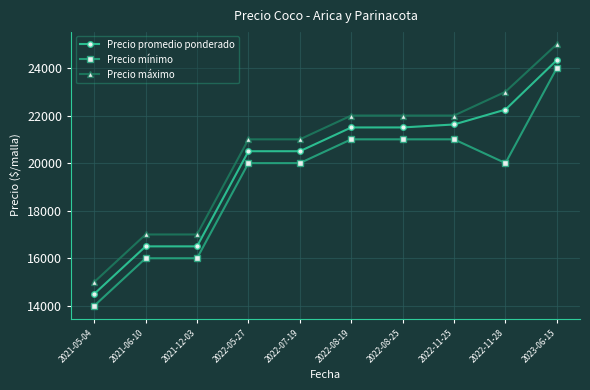

What is the difference between the highest and lowest values at 2022-05-27?

1000